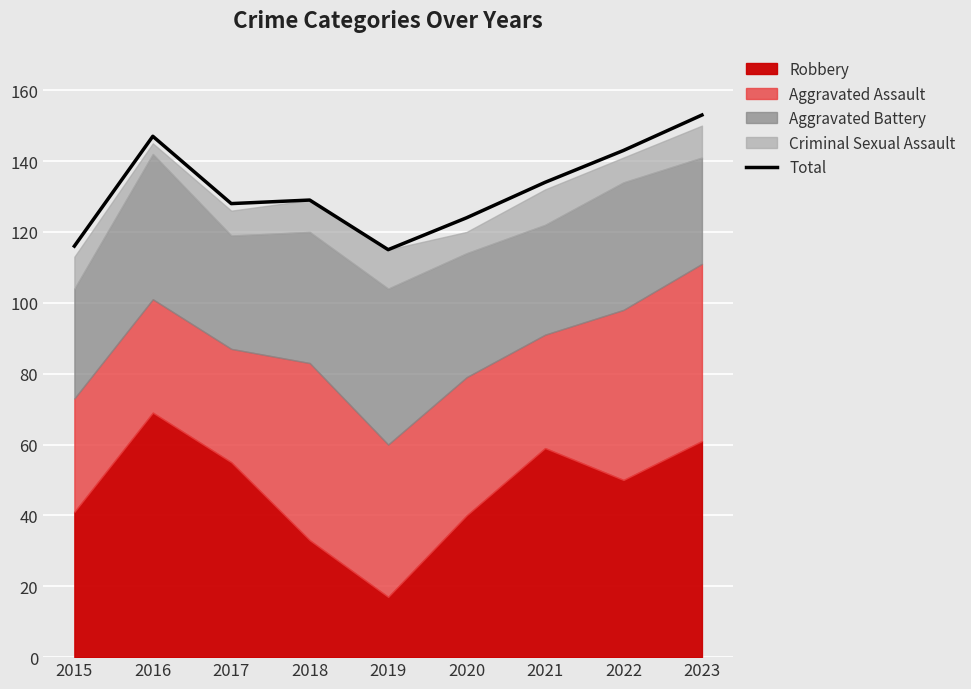

How many lines are shown in the chart?

1